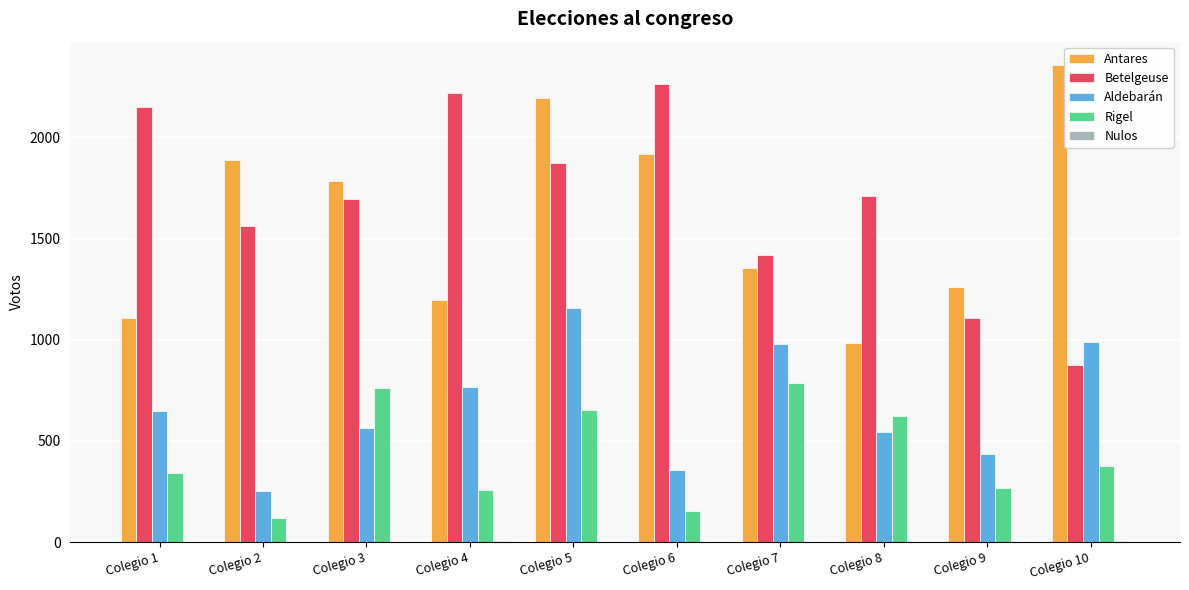

Which series changed the most between Colegio 4 and Colegio 7?

Betelgeuse